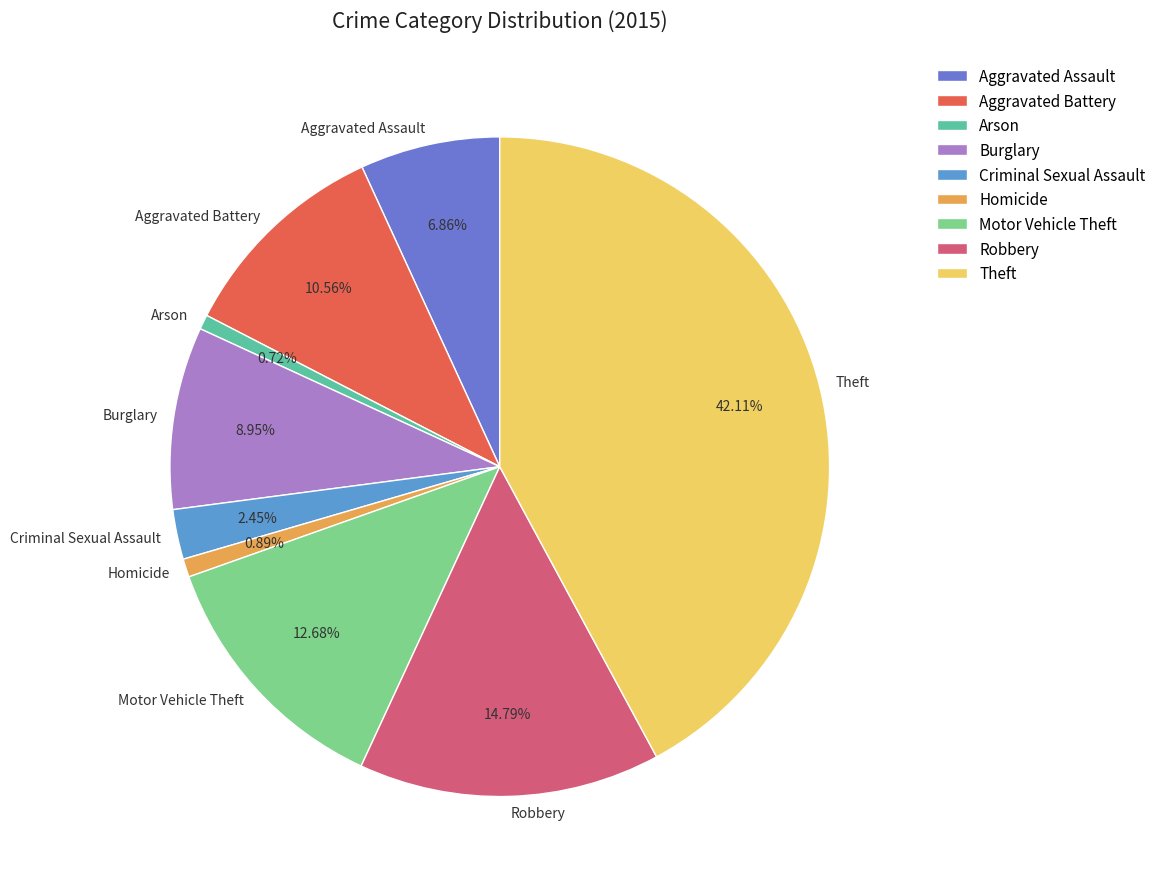

Is it true that Aggravated Assault is 7% of the pie?

True